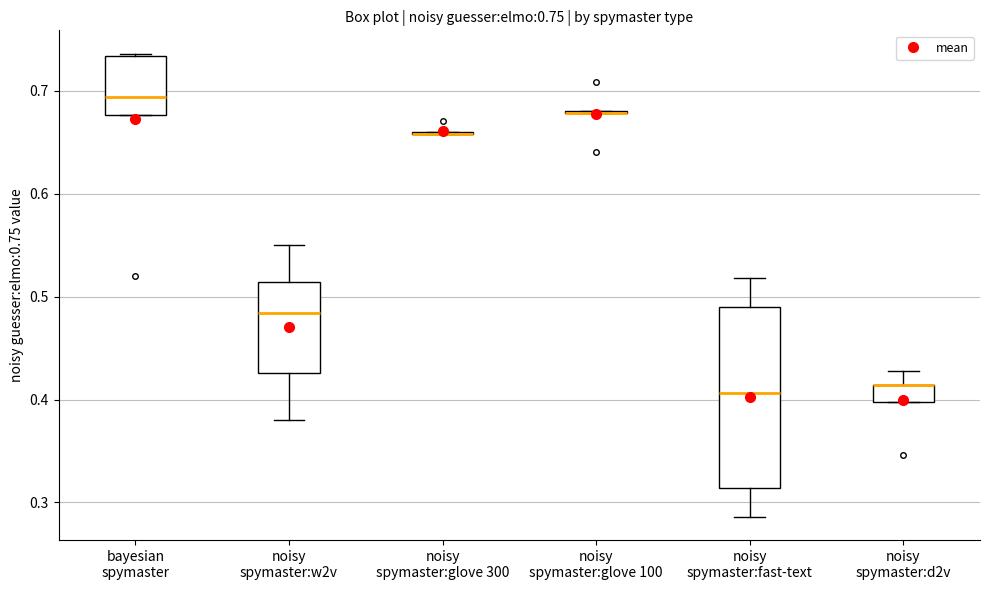

Comparing the boxes themselves (not the whiskers), which one is the tallest?

noisy spymaster:fast-text